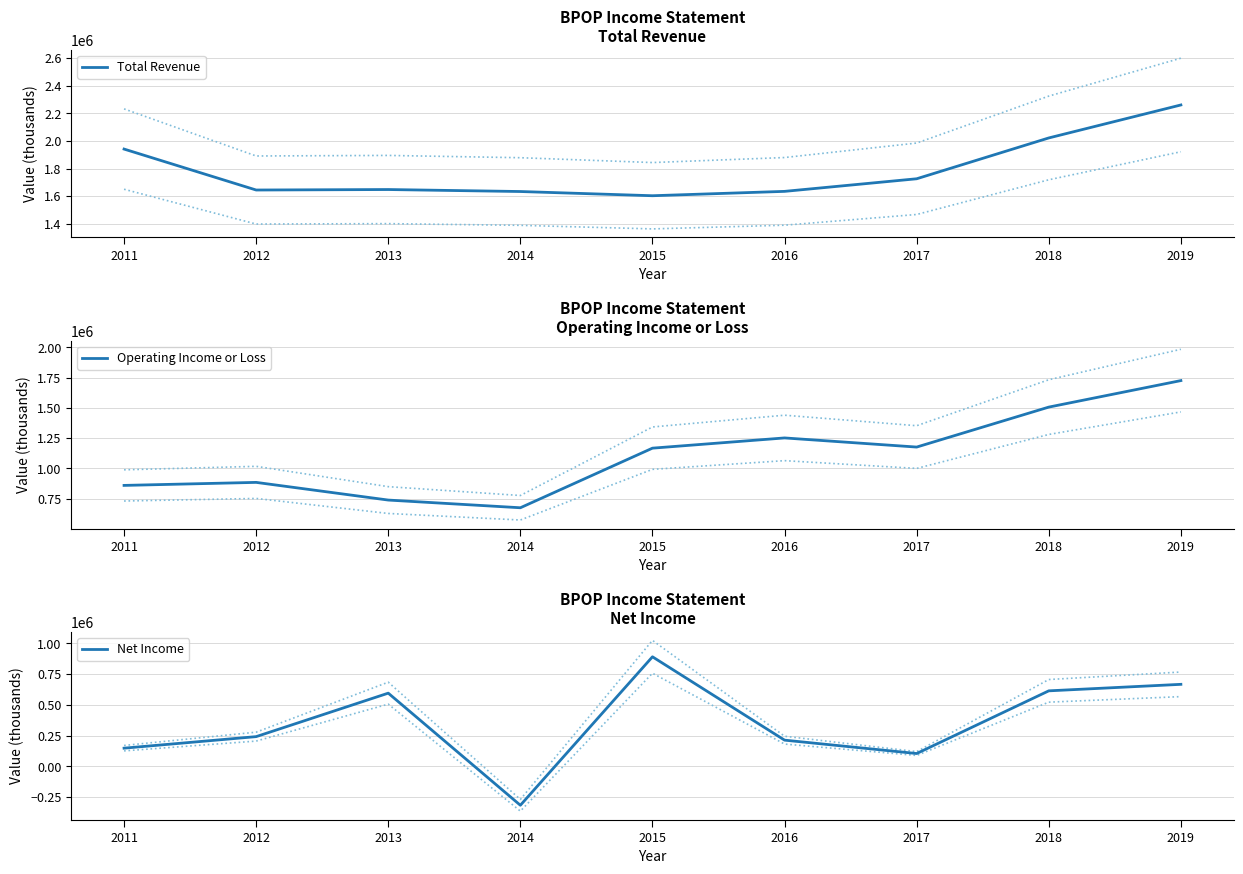

At which category is the sum across all series the highest?

2019